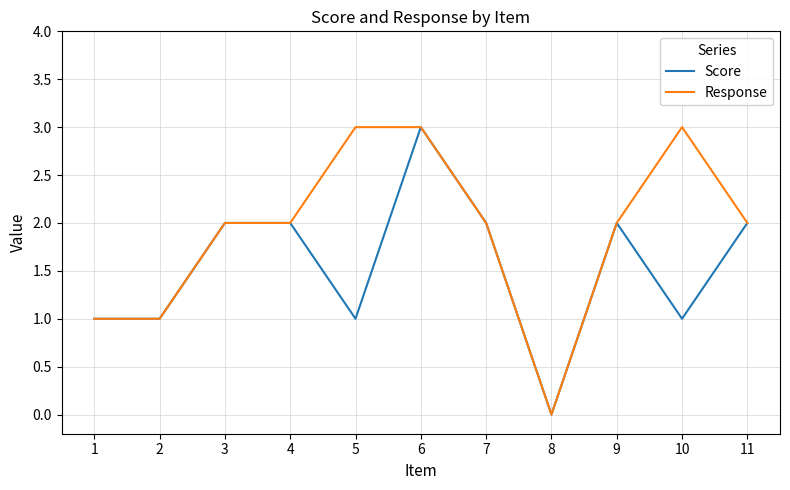

What is the difference between the maximum and minimum values in the Response series?

3